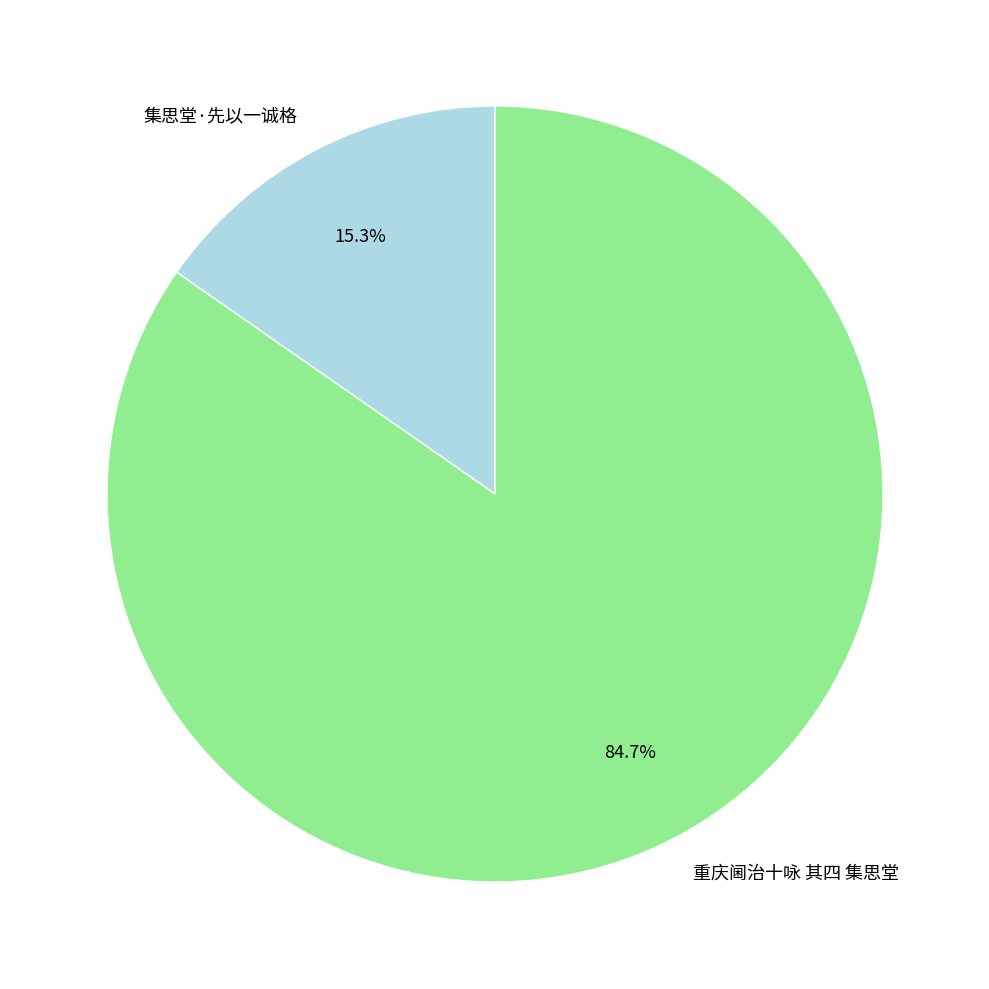

Between 集思堂·先以一诚格 and 重庆阃治十咏 其四 集思堂, which is larger?

重庆阃治十咏 其四 集思堂